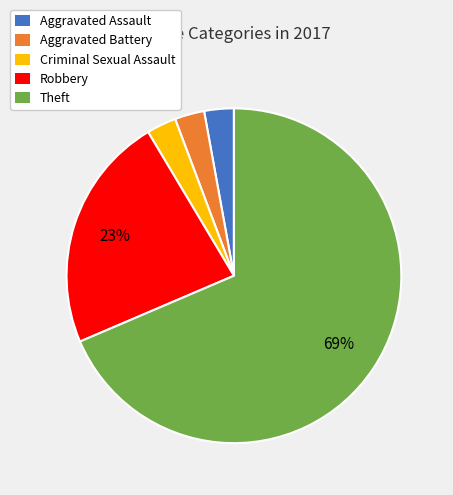

To the nearest percent, what is the average slice percentage?

20%